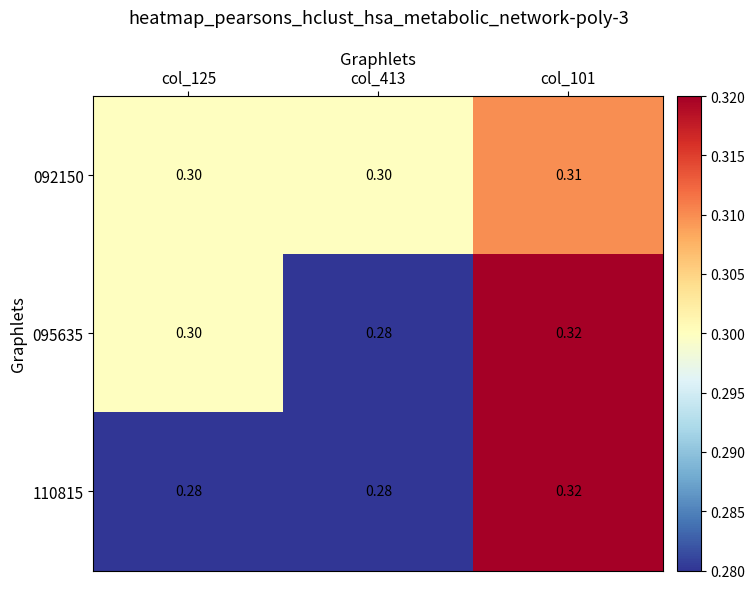

Which category has the lowest value across all series?

col_413